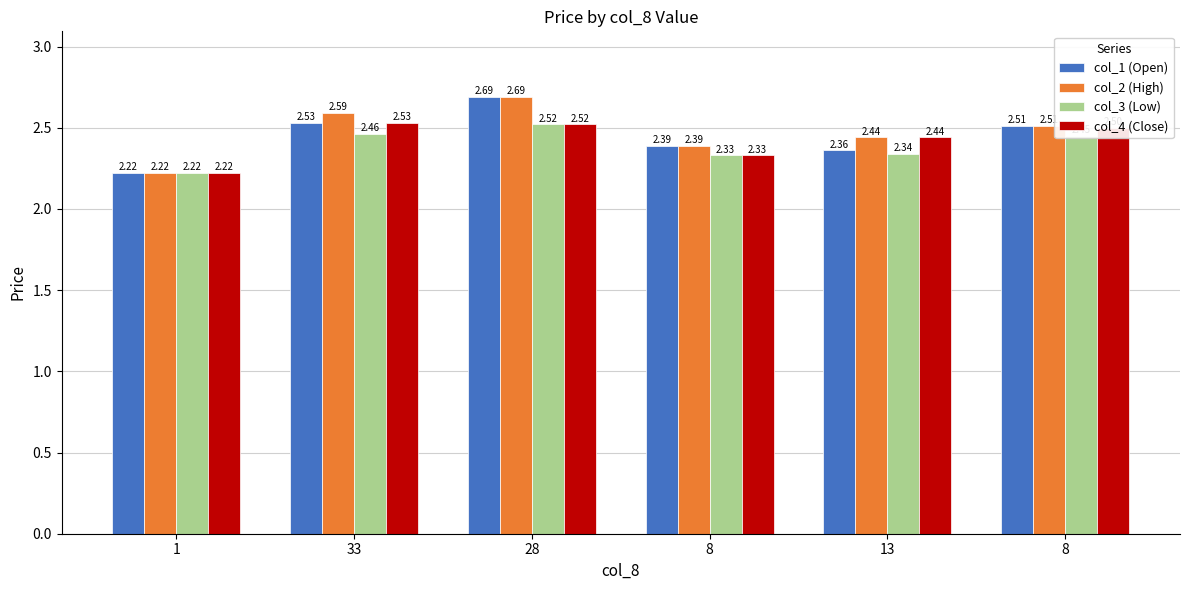

Which has a higher value, 8 or 13?

8